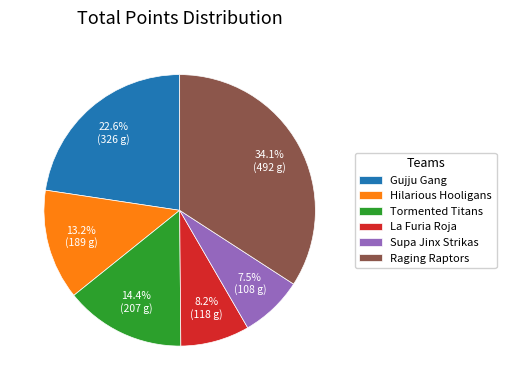

To the nearest percent, what portion does La Furia Roja represent?

8%